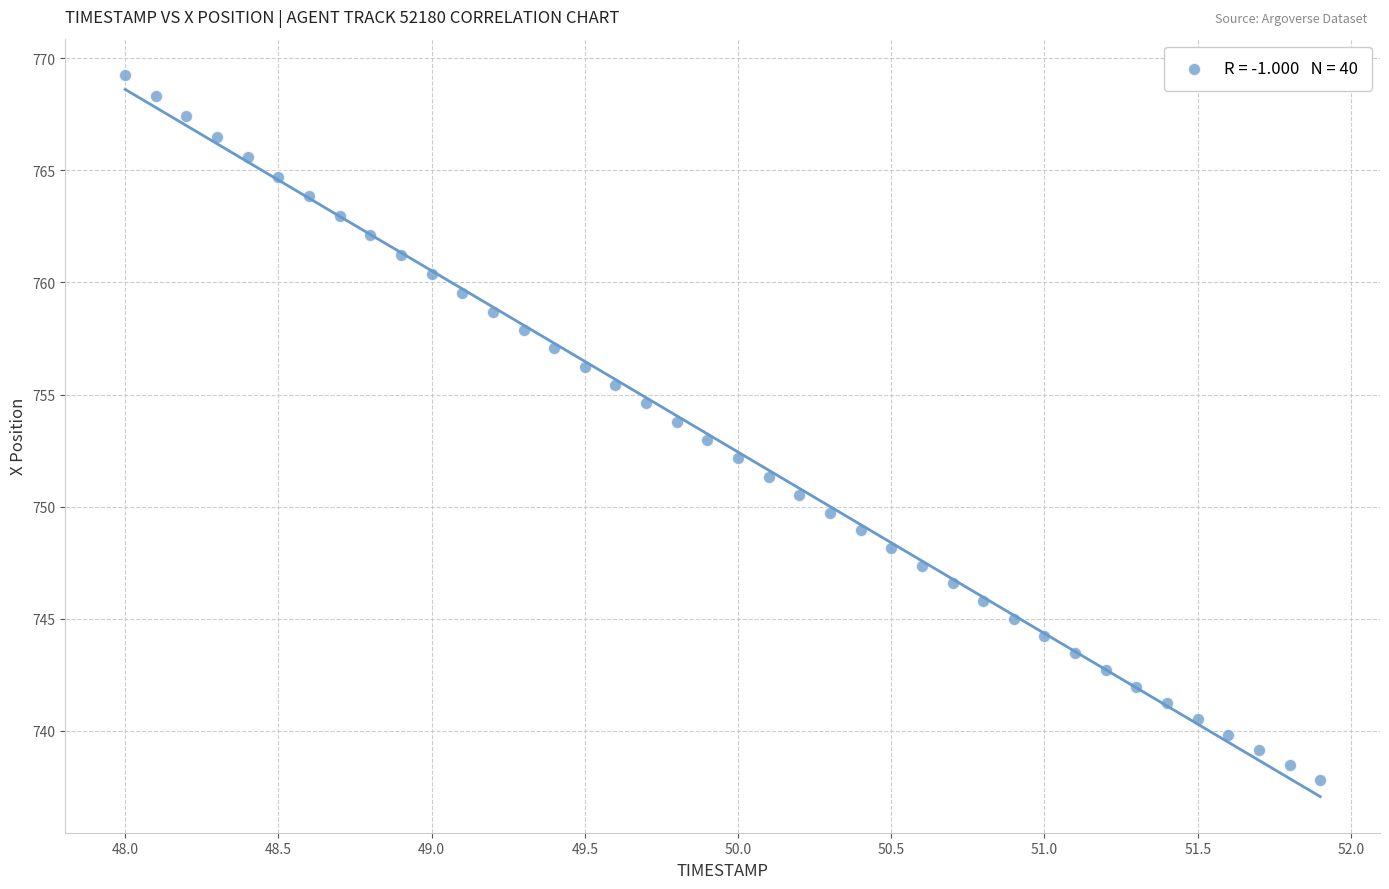

What is the range of X values (max minus min)?

3.9